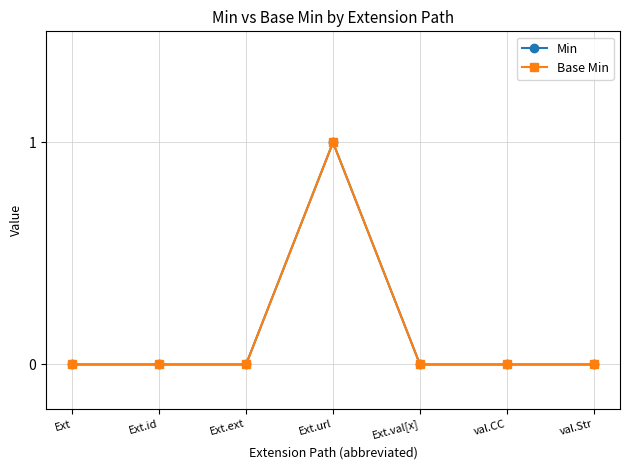

Rank the series by their maximum value, from lowest to highest.

Min, Base Min